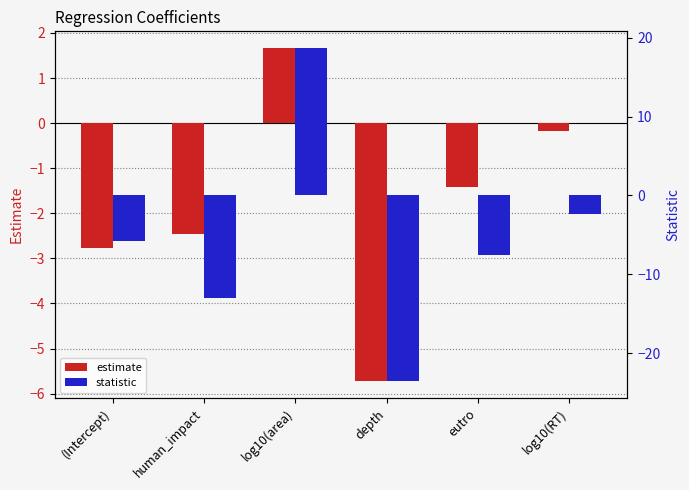

What is the highest value of the estimate series?

1.7